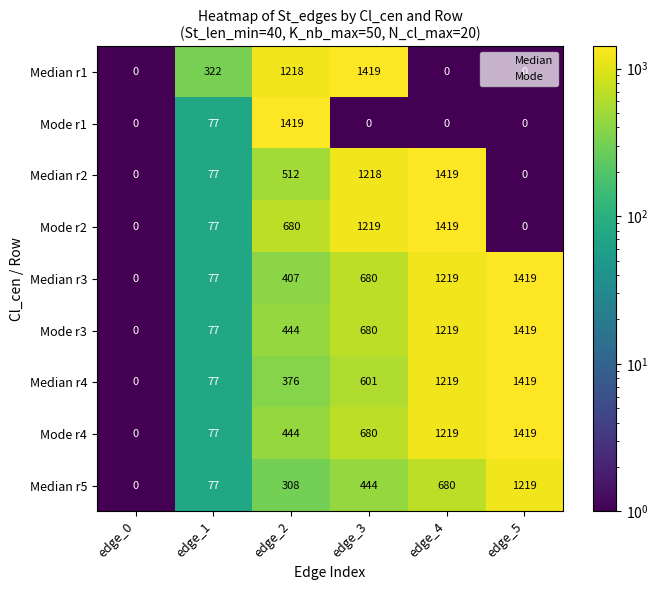

List the labels in order of Median r5 value, largest first.

edge_5, edge_4, edge_3, edge_2, edge_1, edge_0